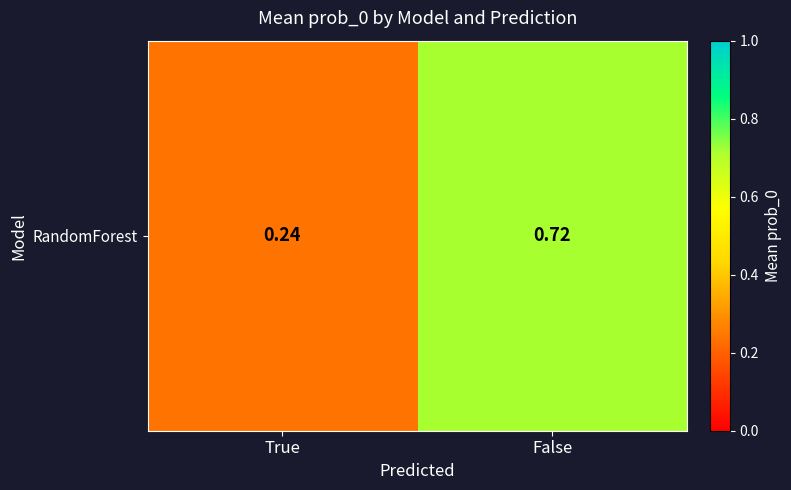

What is the maximum value shown in the chart?

0.7